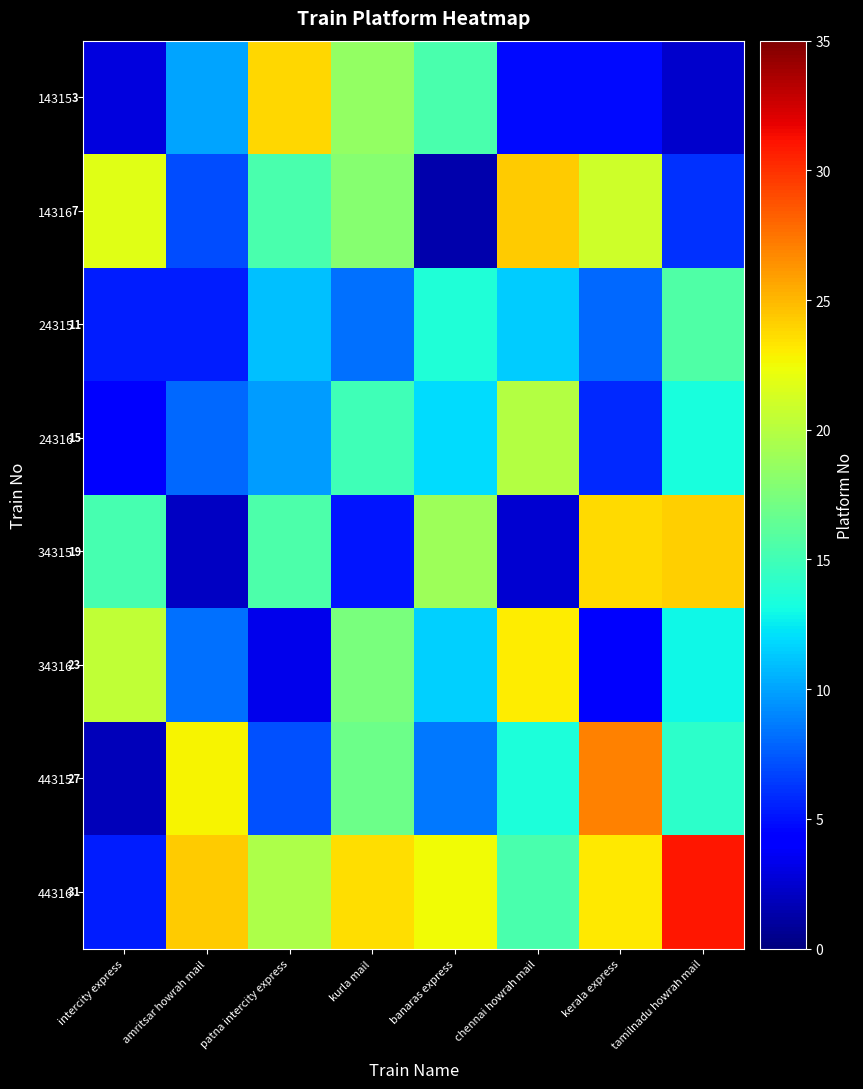

Is it true that 34315 equals 15.6 at patna intercity express?

True